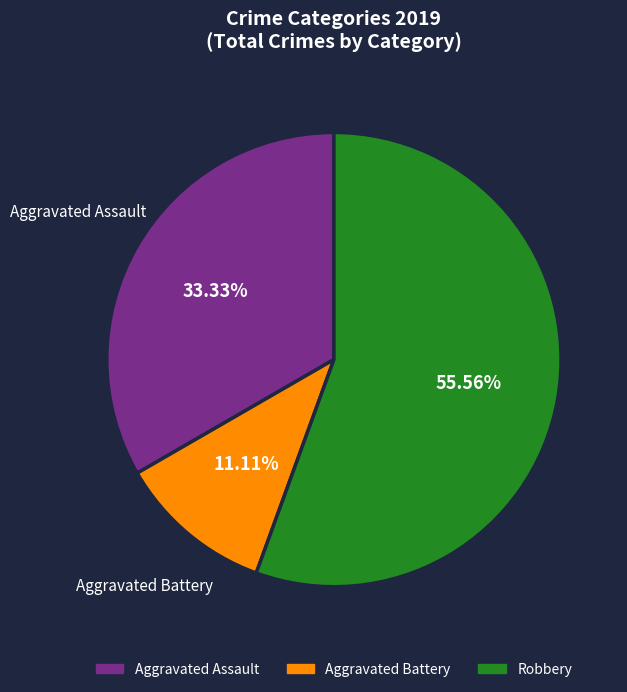

To the nearest percent, what portion does Aggravated Battery represent?

11%